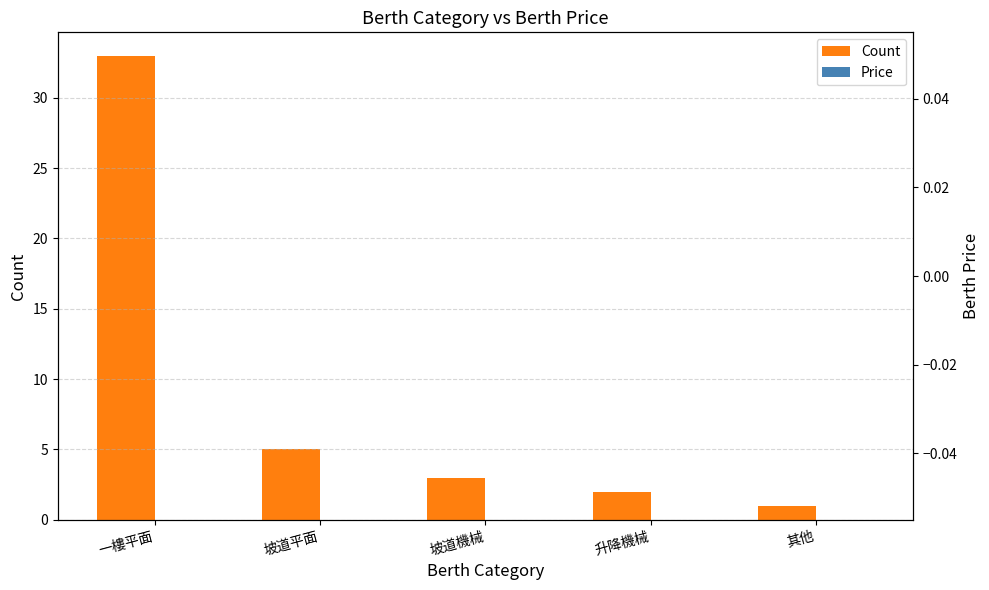

At which label does Price reach its minimum?

一樓平面